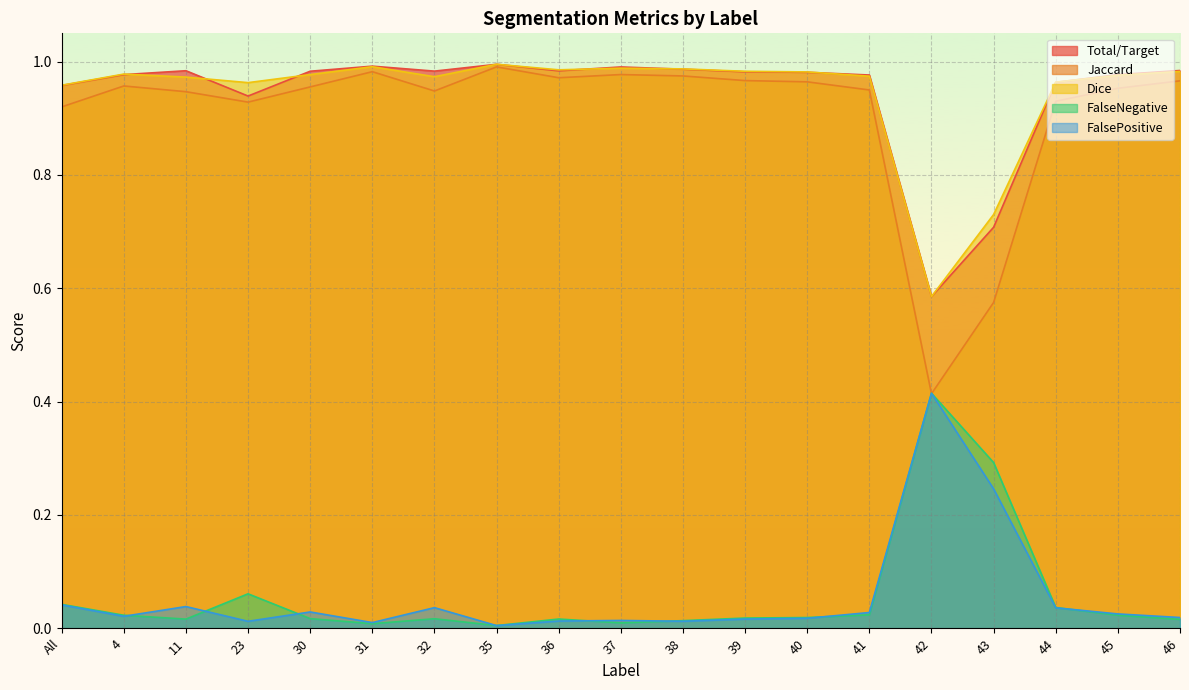

What is the maximum value for FalsePositive?

0.4